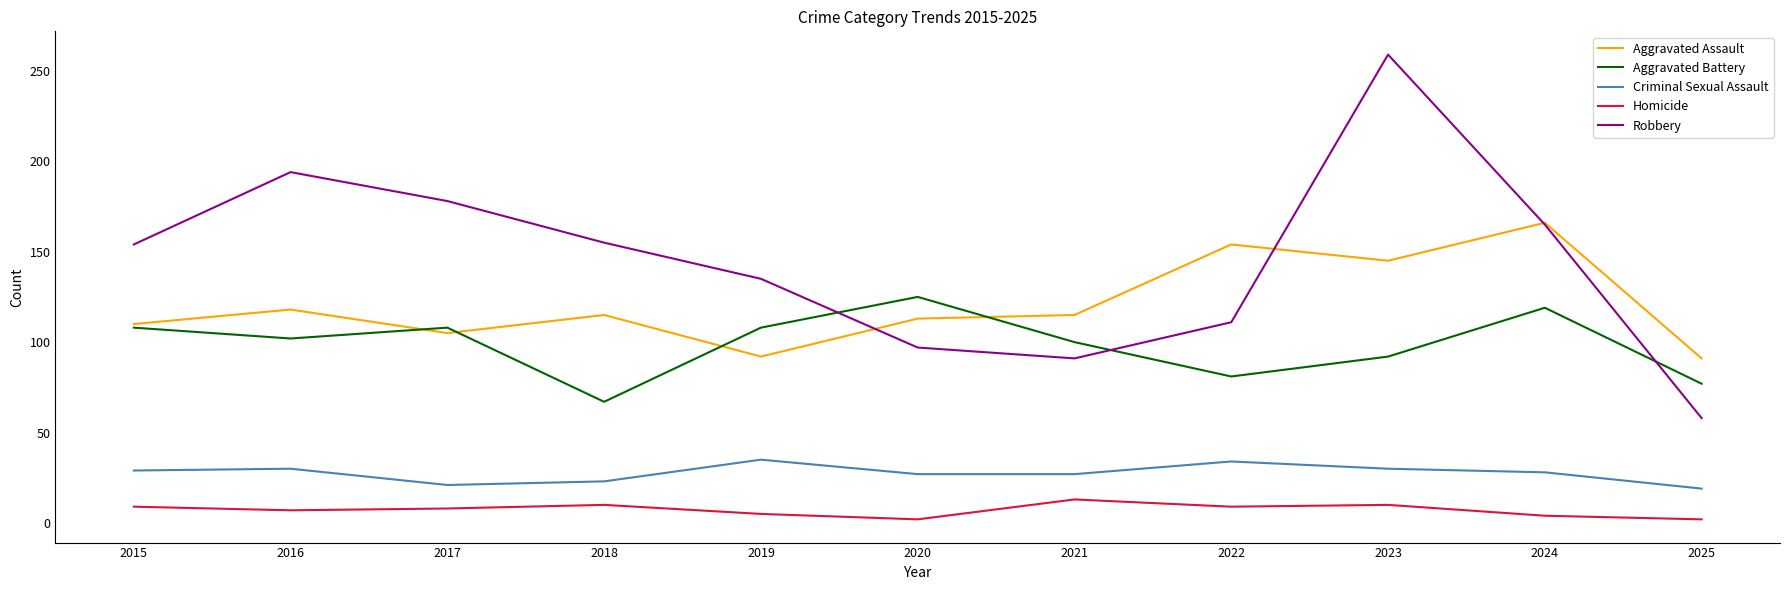

What are all the series names shown in the legend?

Aggravated Assault, Aggravated Battery, Criminal Sexual Assault, Homicide, Robbery